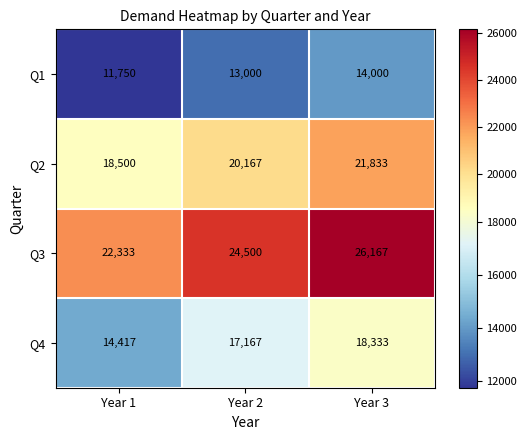

True or false: Q4 has a value of 24669 at Year 1.

False